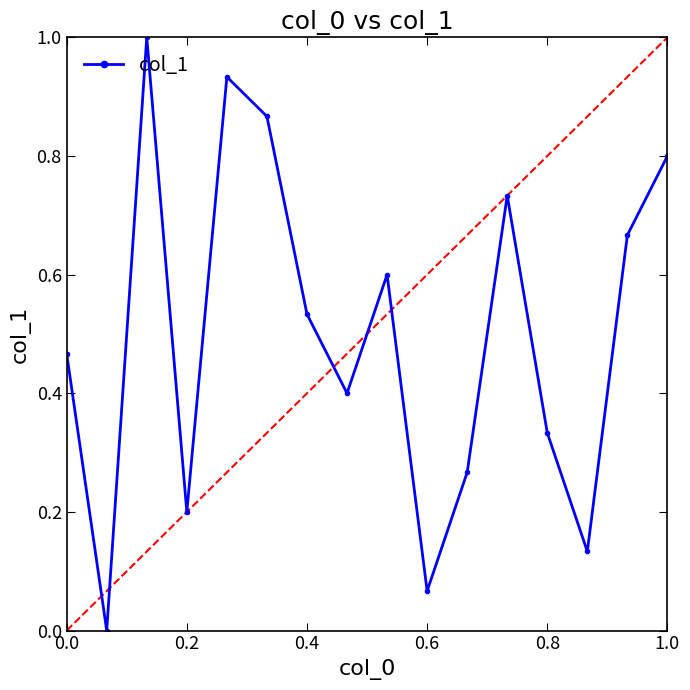

Count the number of categories in the chart.

16